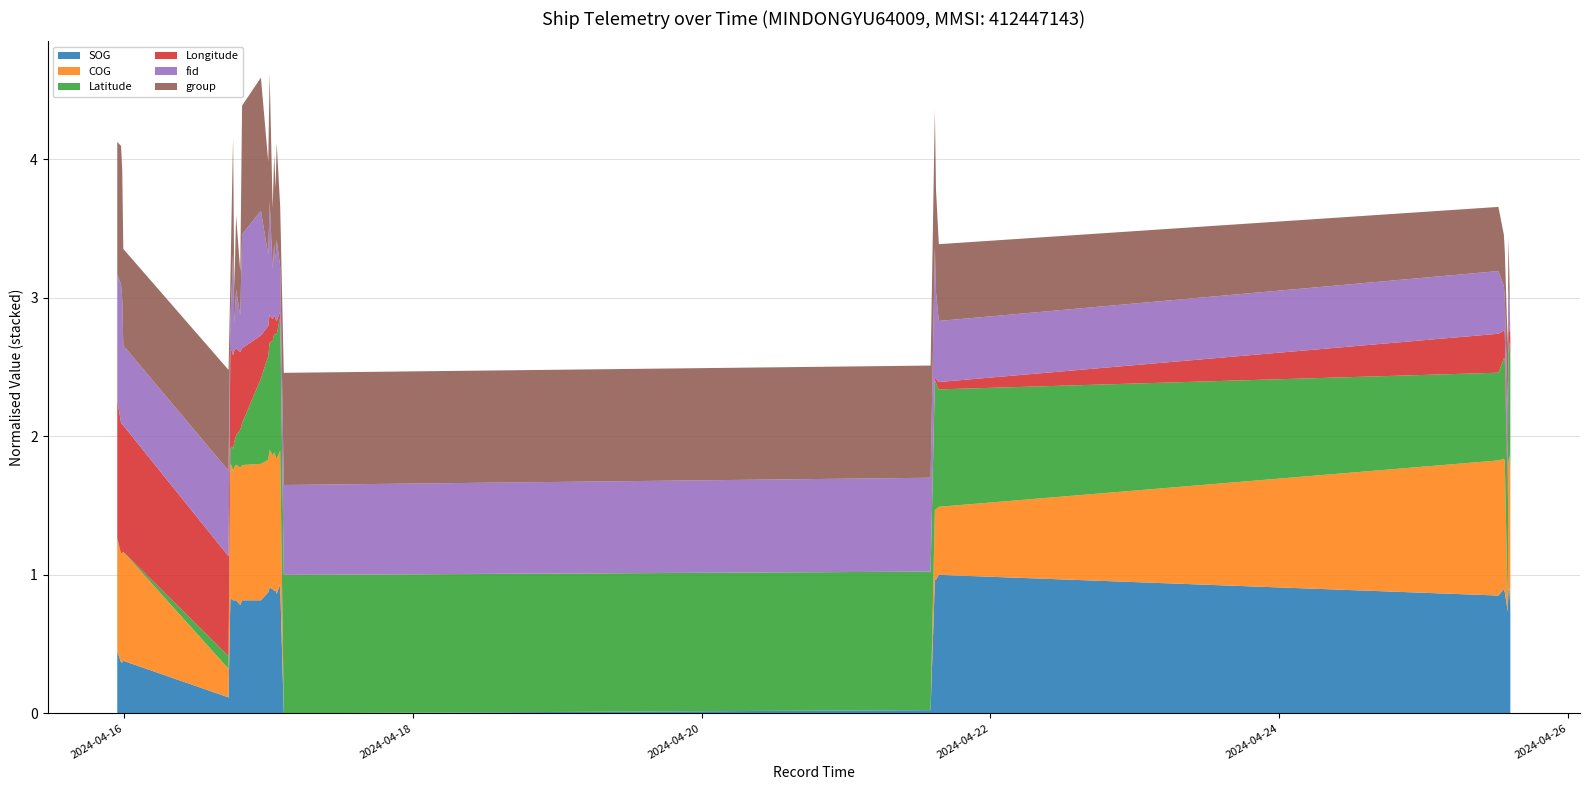

Reading left to right, list all the values displayed in this chart.

SOG: 2024-04-15 22:50:12=3.9	2024-04-15 23:28:19=3.2	2024-04-15 23:40:06=3.2	2024-04-15 23:50:41=3.3	2024-04-16 17:20:18=1.0	2024-04-16 17:38:07=7.1	2024-04-16 17:52:48=7.2	2024-04-16 18:05:40=7.1	2024-04-16 18:17:40=7.1	2024-04-16 18:35:48=7.1	2024-04-16 19:17:14=6.8	2024-04-16 19:35:27=7.1	2024-04-16 22:43:12=7.1	2024-04-16 23:56:19=7.6	2024-04-17 00:10:16=7.9	2024-04-17 00:40:19=7.8	2024-04-17 00:55:45=7.7	2024-04-17 01:10:15=7.7	2024-04-17 01:20:19=7.5	2024-04-17 01:55:26=8.1	2024-04-17 02:31:22=0.0	2024-04-21 14:02:56=0.2	2024-04-21 14:45:31=8.4	2024-04-21 14:56:21=8.4	2024-04-21 15:25:01=8.7	2024-04-25 12:26:19=7.4	2024-04-25 13:20:43=7.8	2024-04-25 13:30:01=7.6	2024-04-25 14:00:03=6.4	2024-04-25 14:05:23=7.7	2024-04-25 14:15:23=7.9	2024-04-25 14:25:23=6.7
COG: 2024-04-15 22:50:12=278.2	2024-04-15 23:28:19=269.2	2024-04-15 23:40:06=271.9	2024-04-15 23:50:41=269.9	2024-04-16 17:20:18=70.9	2024-04-16 17:38:07=336.9	2024-04-16 17:52:48=328.9	2024-04-16 18:05:40=319.3	2024-04-16 18:17:40=329.9	2024-04-16 18:35:48=336.1	2024-04-16 19:17:14=340.5	2024-04-16 19:35:27=335.0	2024-04-16 22:43:12=337.9	2024-04-16 23:56:19=328.4	2024-04-17 00:10:16=341.5	2024-04-17 00:40:19=331.2	2024-04-17 00:55:45=342.9	2024-04-17 01:10:15=332.5	2024-04-17 01:20:19=334.5	2024-04-17 01:55:26=331.5	2024-04-17 02:31:22=0.1	2024-04-21 14:02:56=0.2	2024-04-21 14:45:31=172.7	2024-04-21 14:56:21=174.6	2024-04-21 15:25:01=168.6	2024-04-25 12:26:19=334.6	2024-04-25 13:20:43=323.2	2024-04-25 13:30:01=325.7	2024-04-25 14:00:03=5.4	2024-04-25 14:05:23=316.5	2024-04-25 14:15:23=328.3	2024-04-25 14:25:23=340.9
Latitude: 2024-04-15 22:50:12=22.5	2024-04-15 23:28:19=22.5	2024-04-15 23:40:06=22.5	2024-04-15 23:50:41=22.5	2024-04-16 17:20:18=22.6	2024-04-16 17:38:07=22.7	2024-04-16 17:52:48=22.7	2024-04-16 18:05:40=22.7	2024-04-16 18:17:40=22.7	2024-04-16 18:35:48=22.8	2024-04-16 19:17:14=22.8	2024-04-16 19:35:27=22.9	2024-04-16 22:43:12=23.2	2024-04-16 23:56:19=23.3	2024-04-17 00:10:16=23.4	2024-04-17 00:40:19=23.4	2024-04-17 00:55:45=23.4	2024-04-17 01:10:15=23.5	2024-04-17 01:20:19=23.5	2024-04-17 01:55:26=23.6	2024-04-17 02:31:22=23.6	2024-04-21 14:02:56=23.6	2024-04-21 14:45:31=23.5	2024-04-21 14:56:21=23.5	2024-04-21 15:25:01=23.4	2024-04-25 12:26:19=23.2	2024-04-25 13:20:43=23.3	2024-04-25 13:30:01=23.3	2024-04-25 14:00:03=23.4	2024-04-25 14:05:23=23.4	2024-04-25 14:15:23=23.4	2024-04-25 14:25:23=23.4
Longitude: 2024-04-15 22:50:12=118.1	2024-04-15 23:28:19=118.1	2024-04-15 23:40:06=118.1	2024-04-15 23:50:41=118.1	2024-04-16 17:20:18=117.9	2024-04-16 17:38:07=117.9	2024-04-16 17:52:48=117.9	2024-04-16 18:05:40=117.9	2024-04-16 18:17:40=117.9	2024-04-16 18:35:48=117.9	2024-04-16 19:17:14=117.8	2024-04-16 19:35:27=117.8	2024-04-16 22:43:12=117.6	2024-04-16 23:56:19=117.6	2024-04-17 00:10:16=117.6	2024-04-17 00:40:19=117.5	2024-04-17 00:55:45=117.5	2024-04-17 01:10:15=117.5	2024-04-17 01:20:19=117.5	2024-04-17 01:55:26=117.5	2024-04-17 02:31:22=117.4	2024-04-21 14:02:56=117.4	2024-04-21 14:45:31=117.4	2024-04-21 14:56:21=117.5	2024-04-21 15:25:01=117.5	2024-04-25 12:26:19=117.6	2024-04-25 13:20:43=117.6	2024-04-25 13:30:01=117.6	2024-04-25 14:00:03=117.5	2024-04-25 14:05:23=117.5	2024-04-25 14:15:23=117.5	2024-04-25 14:25:23=117.5
fid: 2024-04-15 22:50:12=1519.0	2024-04-15 23:28:19=1607.0	2024-04-15 23:40:06=1519.0	2024-04-15 23:50:41=1214.0	2024-04-16 17:20:18=1251.0	2024-04-16 17:38:07=867.0	2024-04-16 17:52:48=1104.0	2024-04-16 18:05:40=1369.0	2024-04-16 18:17:40=858.0	2024-04-16 18:35:48=1066.0	2024-04-16 19:17:14=921.0	2024-04-16 19:35:27=1442.0	2024-04-16 22:43:12=1515.0	2024-04-16 23:56:19=1151.0	2024-04-17 00:10:16=1441.0	2024-04-17 00:40:19=1010.0	2024-04-17 00:55:45=1153.0	2024-04-17 01:10:15=1077.0	2024-04-17 01:20:19=1223.0	2024-04-17 01:55:26=978.0	2024-04-17 02:31:22=1280.0	2024-04-21 14:02:56=1307.0	2024-04-21 14:45:31=1558.0	2024-04-21 14:56:21=1259.0	2024-04-21 15:25:01=1086.0	2024-04-25 12:26:19=1097.0	2024-04-25 13:20:43=975.0	2024-04-25 13:30:01=915.0	2024-04-25 14:00:03=1134.0	2024-04-25 14:05:23=978.0	2024-04-25 14:15:23=829.0	2024-04-25 14:25:23=675.0
group: 2024-04-15 22:50:12=1120.0	2024-04-15 23:28:19=1148.0	2024-04-15 23:40:06=1099.0	2024-04-15 23:50:41=945.0	2024-04-16 17:20:18=966.0	2024-04-16 17:38:07=667.0	2024-04-16 17:52:48=886.0	2024-04-16 18:05:40=1034.0	2024-04-16 18:17:40=644.0	2024-04-16 18:35:48=838.0	2024-04-16 19:17:14=691.0	2024-04-16 19:35:27=1101.0	2024-04-16 22:43:12=1122.0	2024-04-16 23:56:19=930.0	2024-04-17 00:10:16=1094.0	2024-04-17 00:40:19=774.0	2024-04-17 00:55:45=910.0	2024-04-17 01:10:15=822.0	2024-04-17 01:20:19=949.0	2024-04-17 01:55:26=770.0	2024-04-17 02:31:22=1021.0	2024-04-21 14:02:56=1021.0	2024-04-21 14:45:31=1138.0	2024-04-21 14:56:21=977.0	2024-04-21 15:25:01=850.0	2024-04-25 12:26:19=789.0	2024-04-25 13:20:43=727.0	2024-04-25 13:30:01=699.0	2024-04-25 14:00:03=789.0	2024-04-25 14:05:23=721.0	2024-04-25 14:15:23=622.0	2024-04-25 14:25:23=479.0